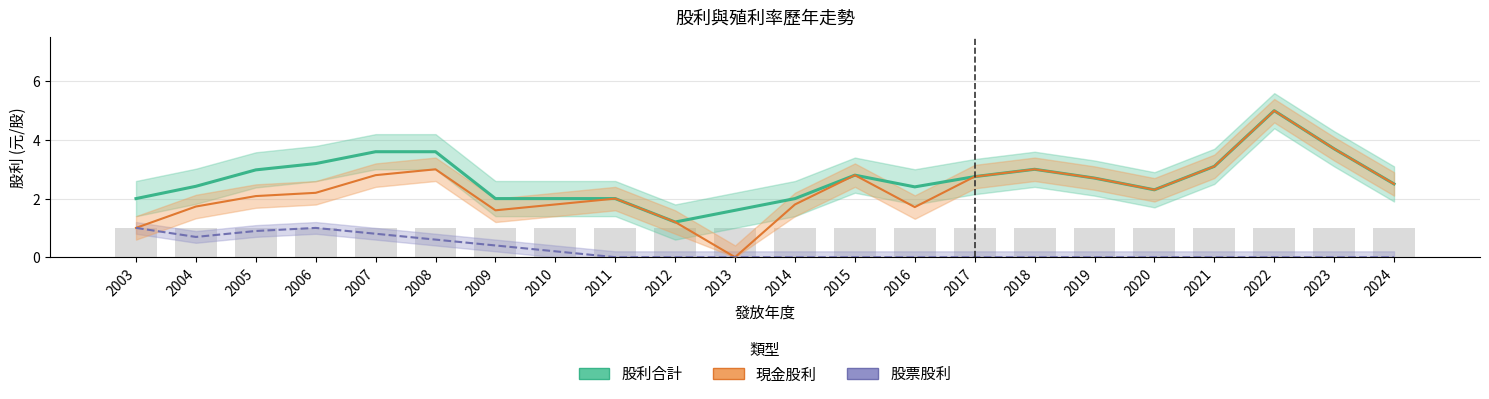

At which label is 股利合計 closest to 3?

2018